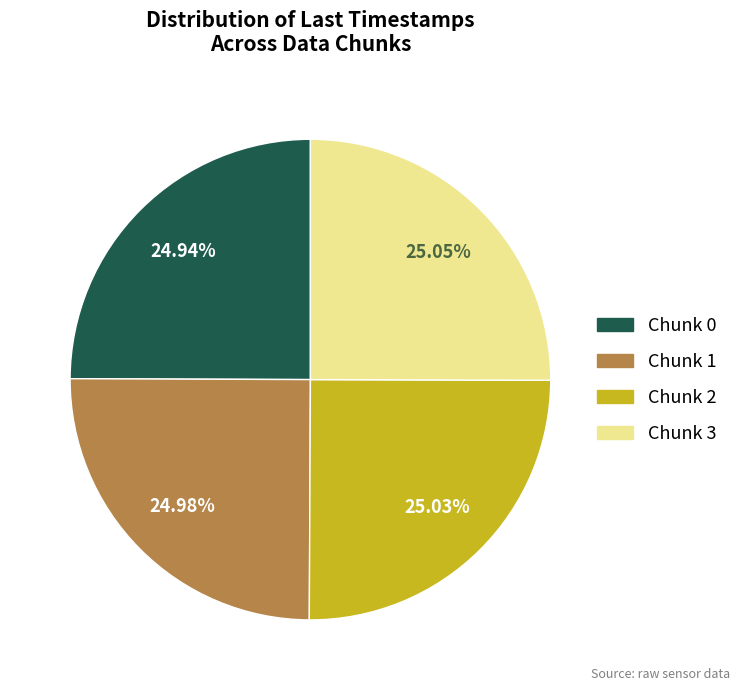

Does any single category account for the majority?

No